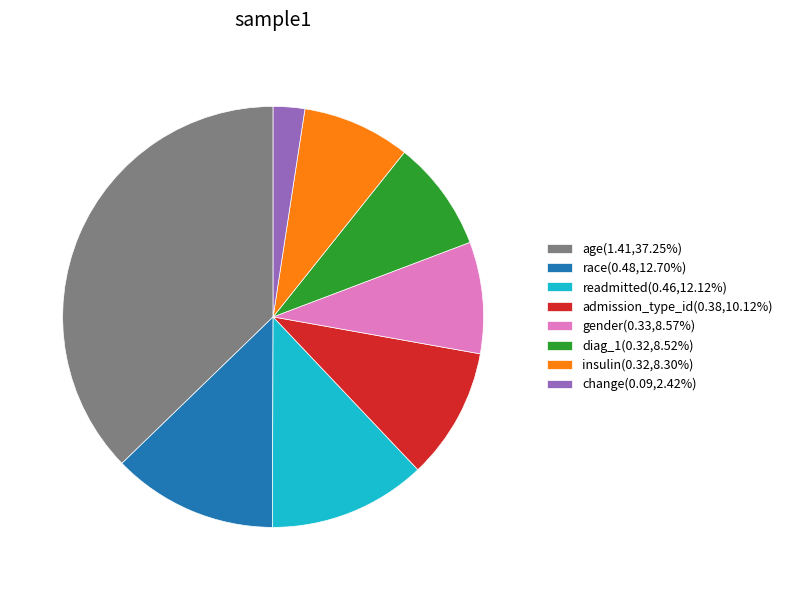

Is there a majority slice in this chart?

No